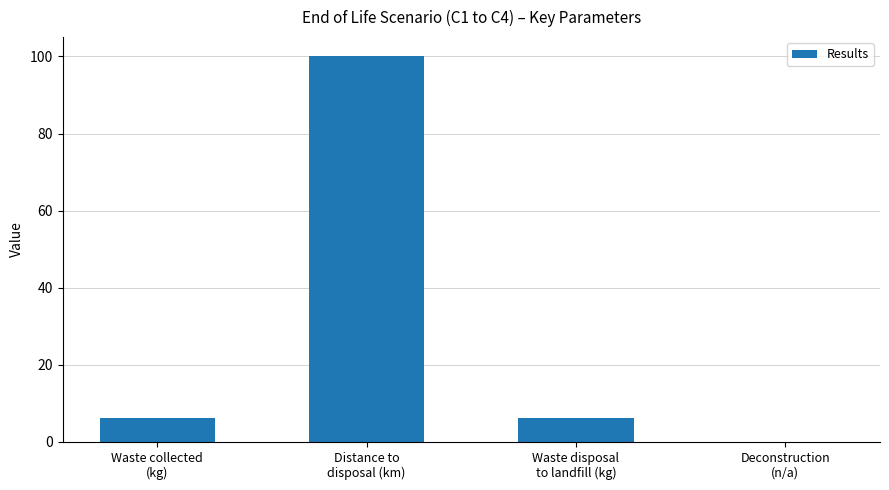

What is the sum of all values?

112.4